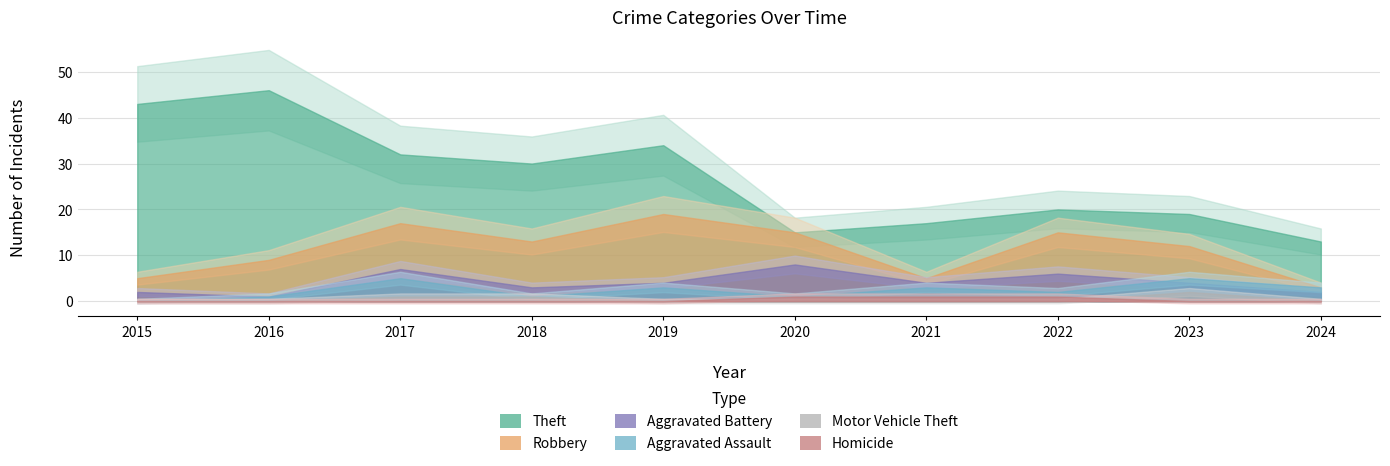

Which series has the largest total across all categories?

Theft